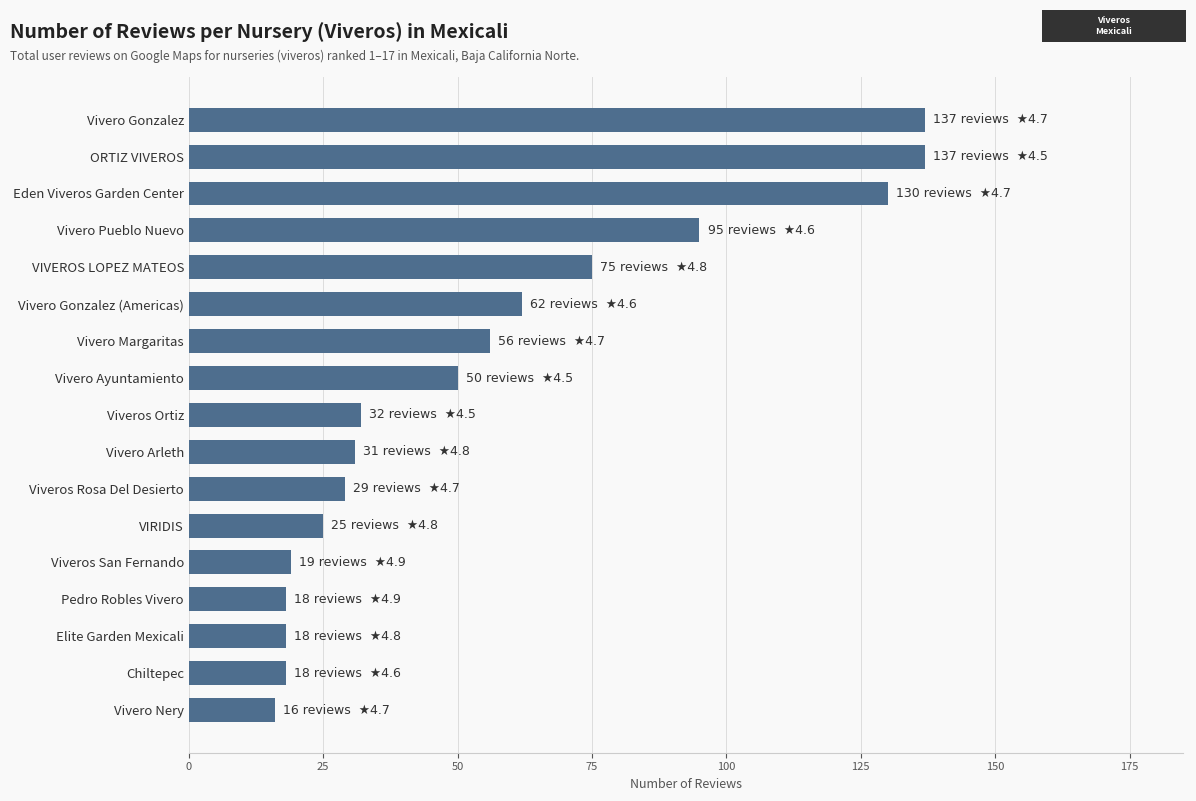

At which label is the value closest to 76?

VIVEROS LOPEZ MATEOS